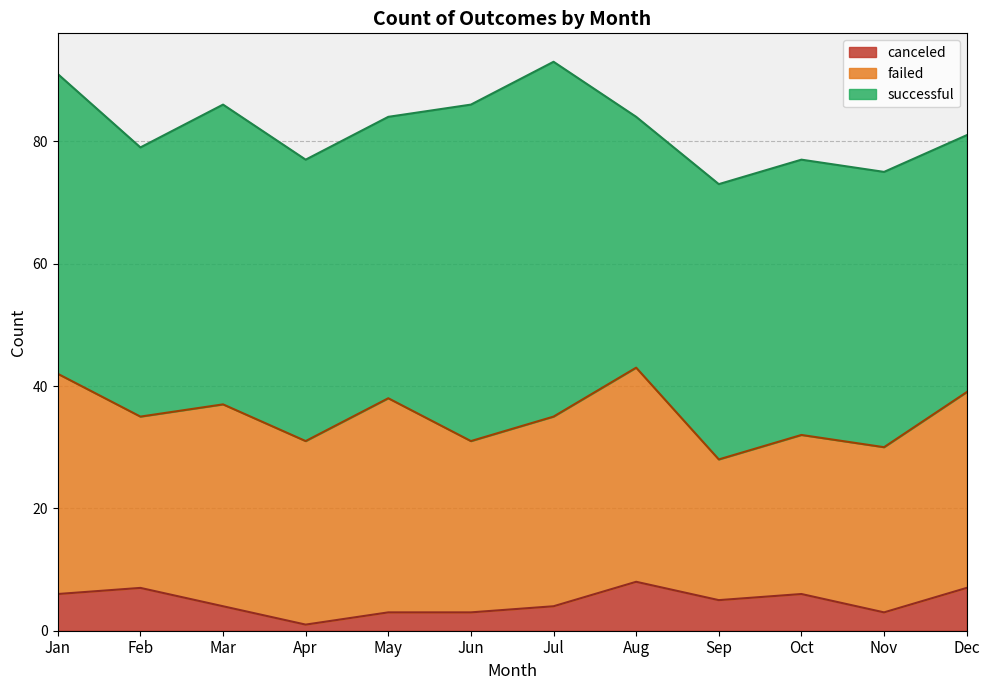

Which has a higher value, Aug or May?

May